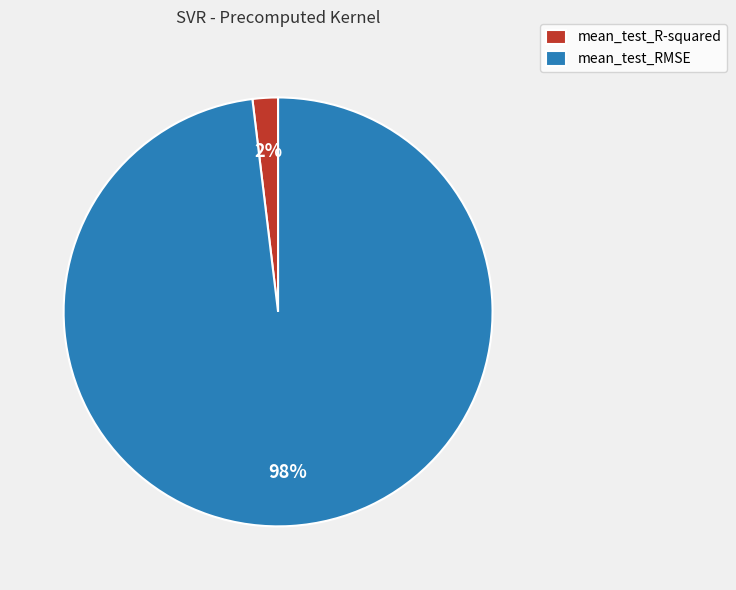

What percentage is the mean_test_R-squared slice, to the nearest percent?

2%